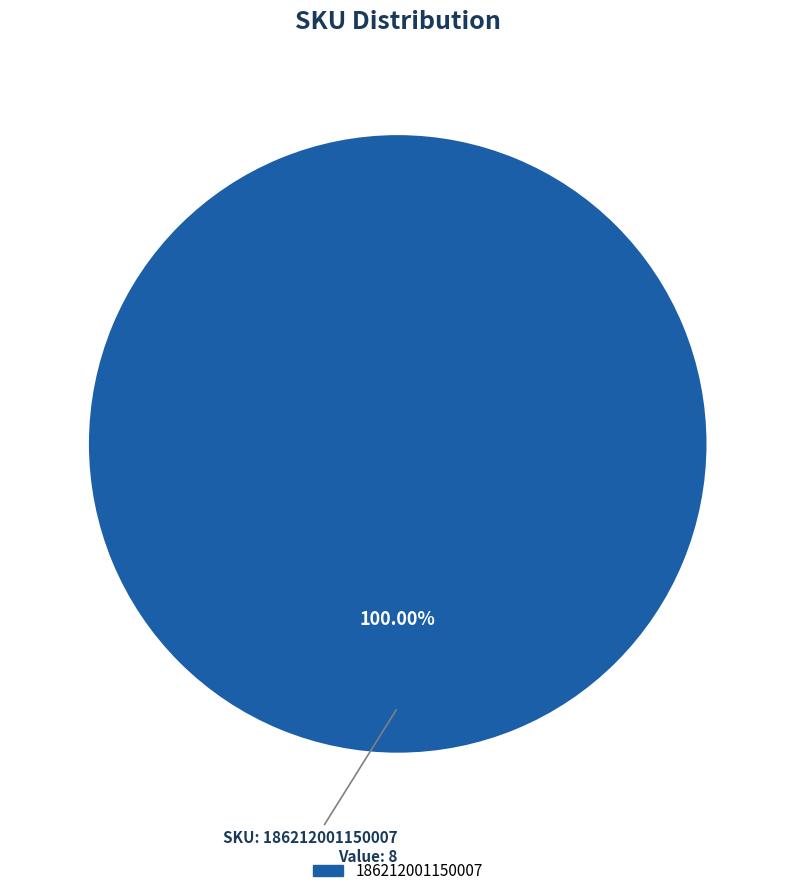

Is there a majority slice in this chart?

Yes